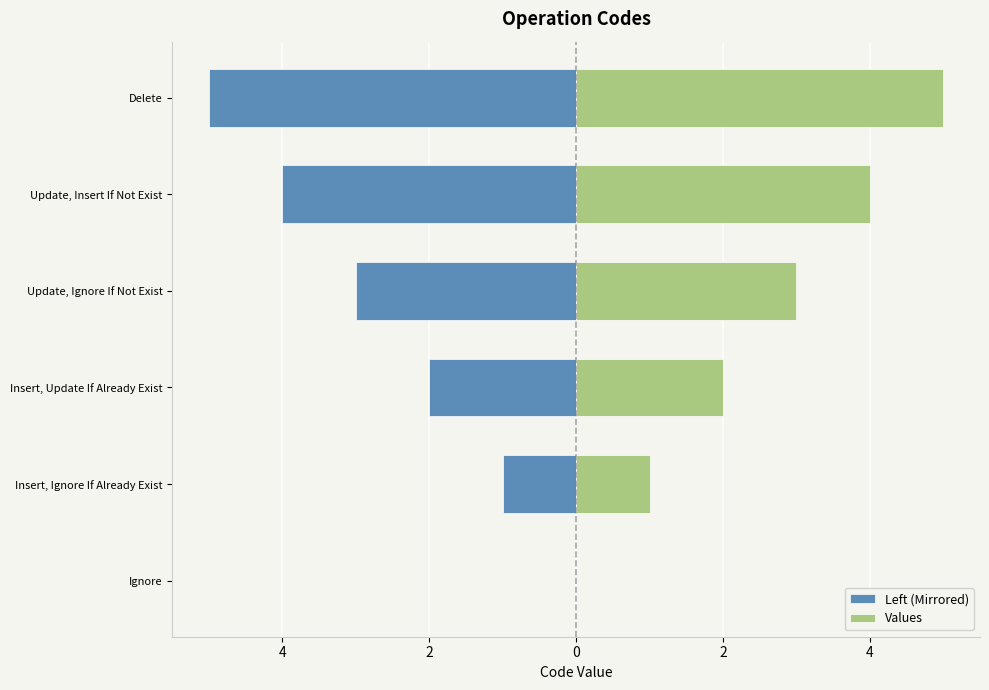

Reading left to right, transcribe all the data shown in this chart.

Left (Mirrored): 0	-1	-2	-3	-4	-5
Values: 0	1	2	3	4	5